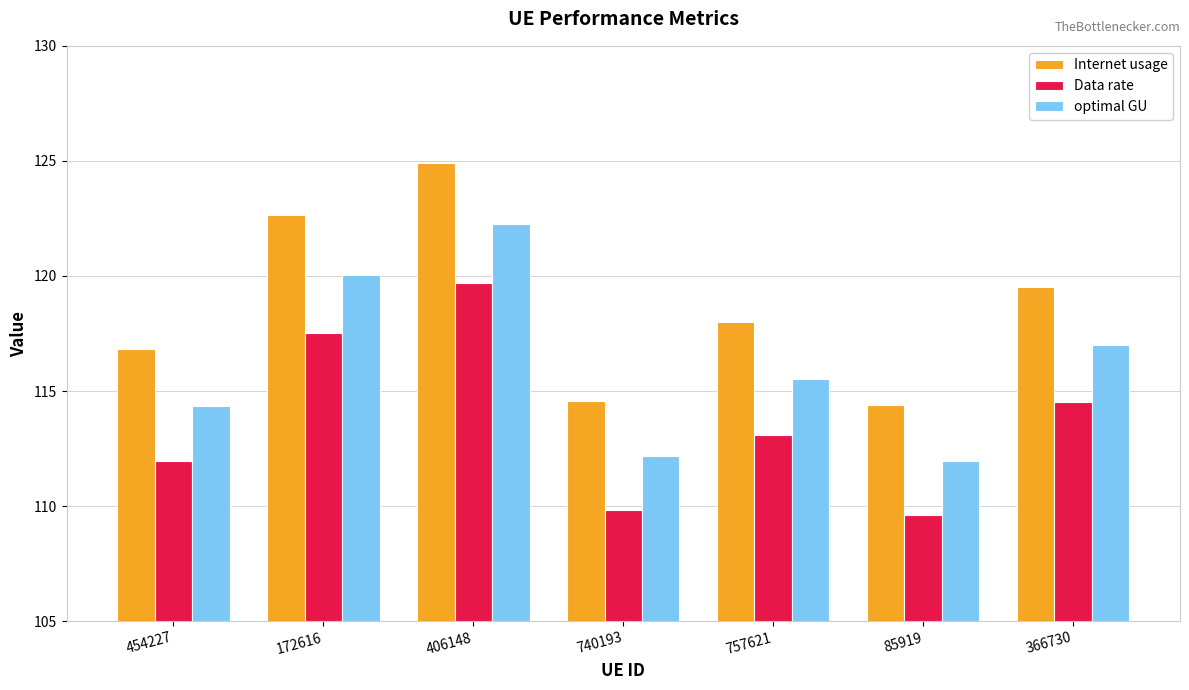

How many values in the Data rate series exceed 113?

4